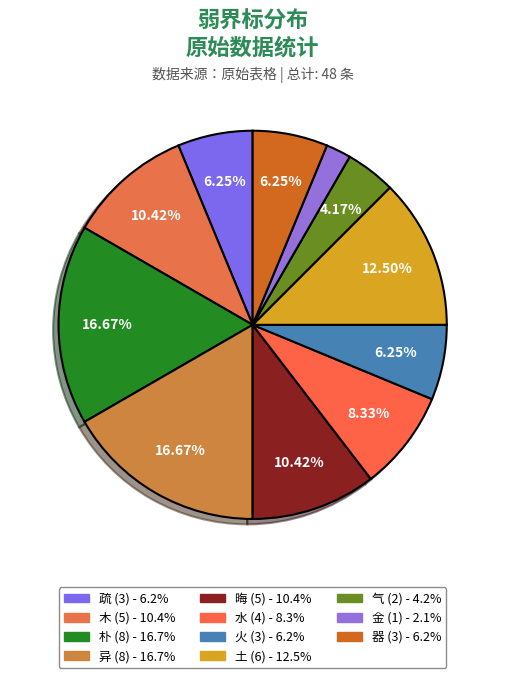

To the nearest percent, what portion does 晦 represent?

10%